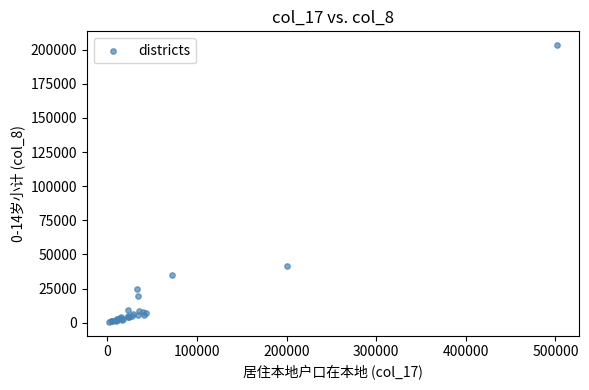

What Y value in the scatter plot is closest to 101926?

41708